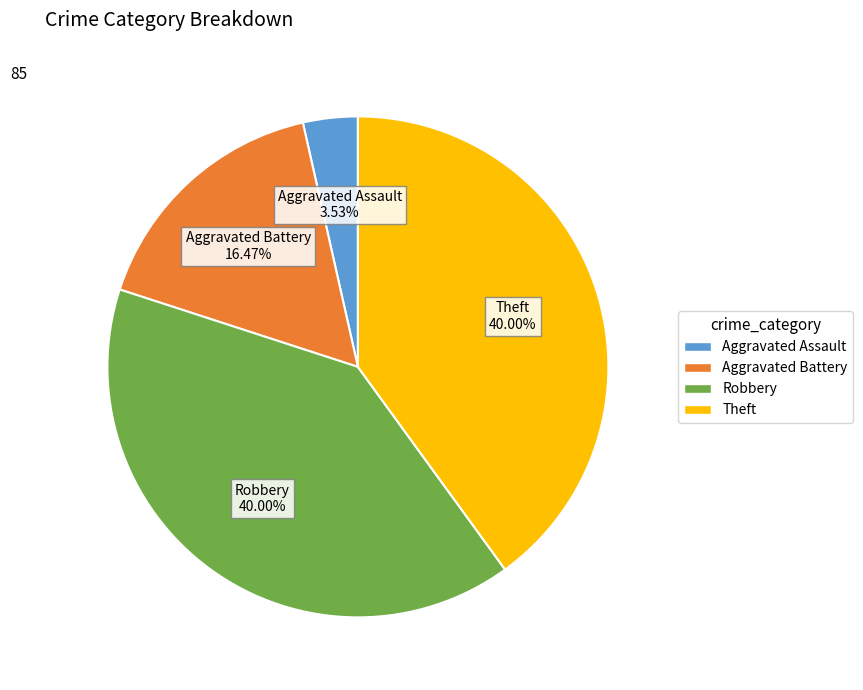

Is there a majority slice in this chart?

No